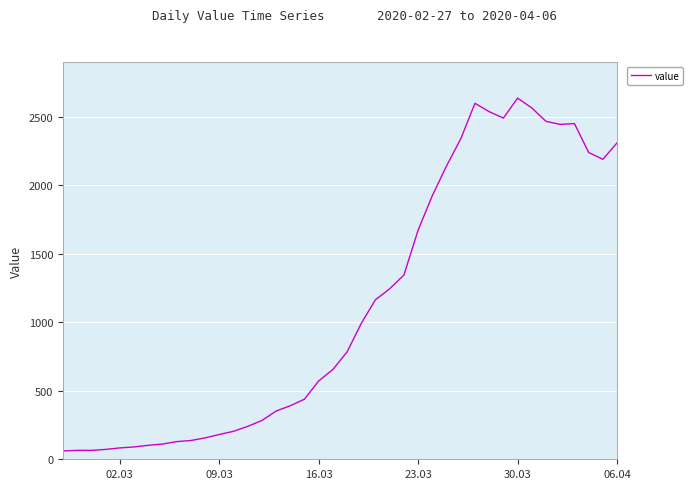

What is the greatest value displayed?

2638